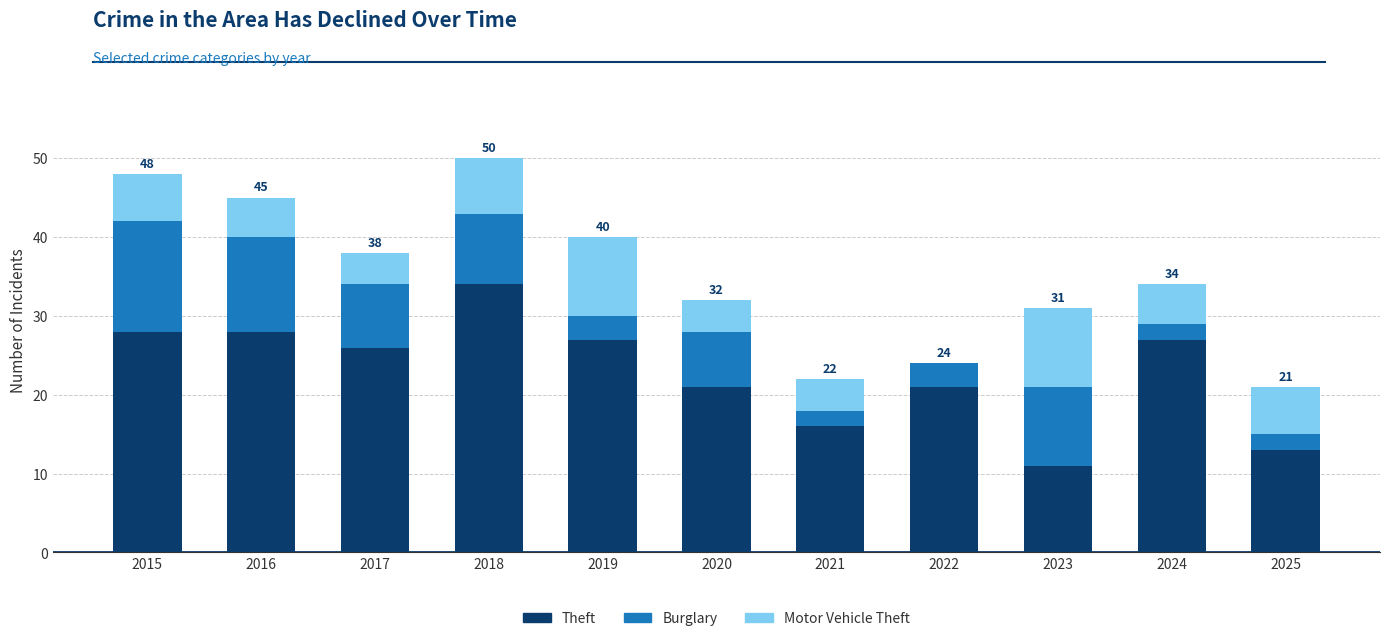

The Theft series shows 28 at 2015. True or false?

True